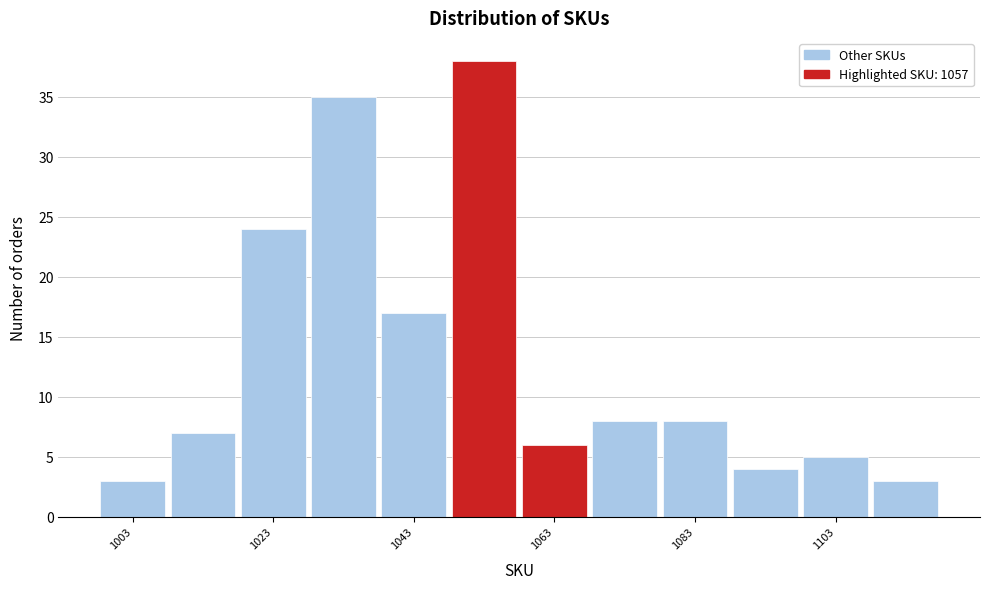

How tall is the bar that spans 1108 to 1118 on the x-axis? The values are not printed on the chart, so give them approximately, as read against the axis.

3